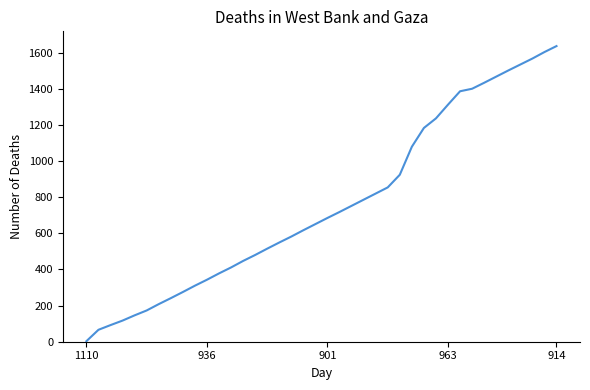

What is the greatest value displayed?

1636